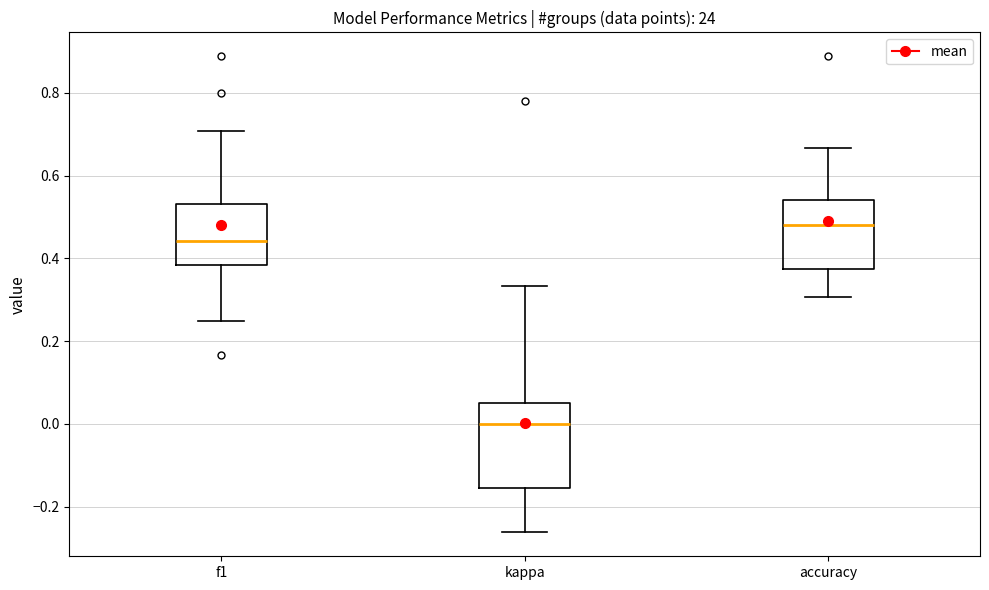

Reading left to right, transcribe this box plot: for each box, give where its median line is, the range the box spans, and where its two whiskers end, as read against the y-axis. The values are not printed on the chart, so give them approximately, as read against the axis.

f1: median 0.44, box 0.38 to 0.54, whiskers 0.24 to 0.70
kappa: median 0.00, box -0.16 to 0.06, whiskers -0.26 to 0.34
accuracy: median 0.48, box 0.38 to 0.54, whiskers 0.30 to 0.66